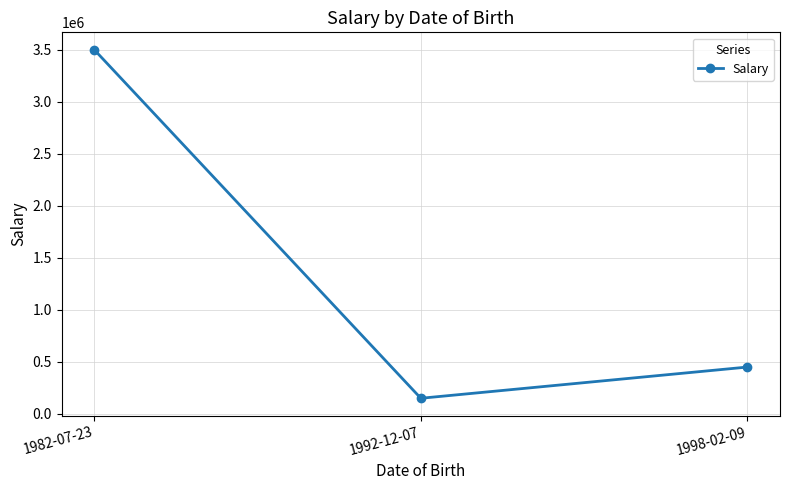

At which label does the data first exceed 450000?

1982-07-23